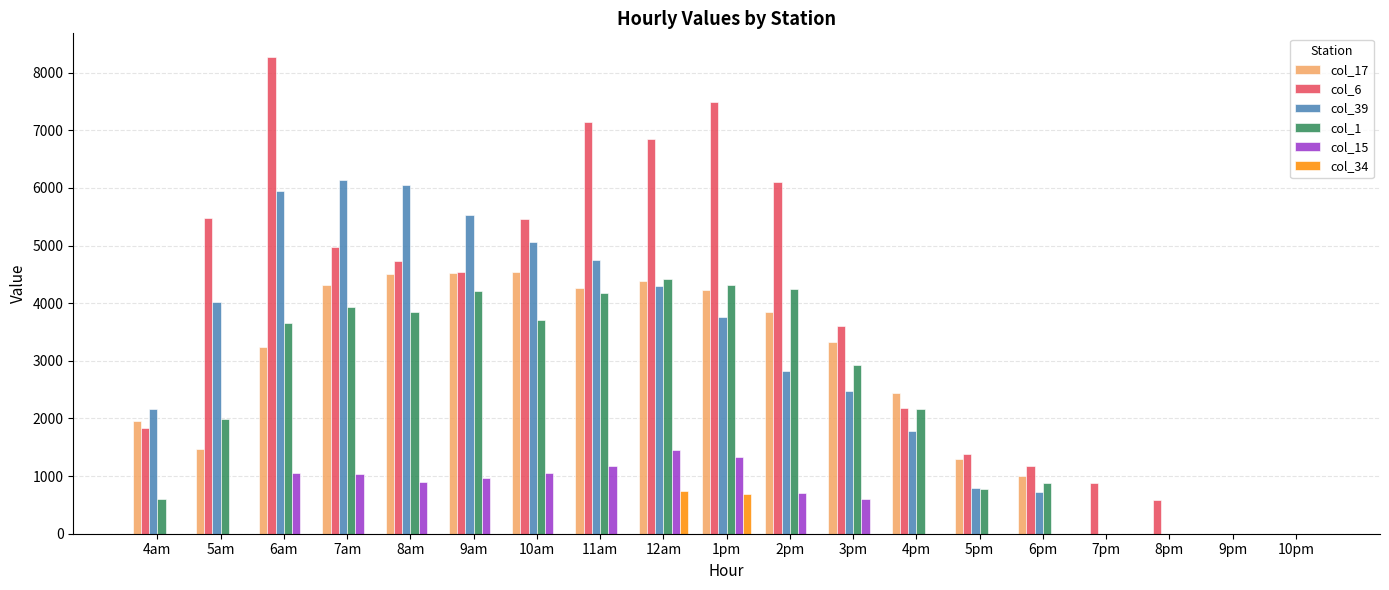

Are the bars grouped side by side (vs. stacked)?

Yes